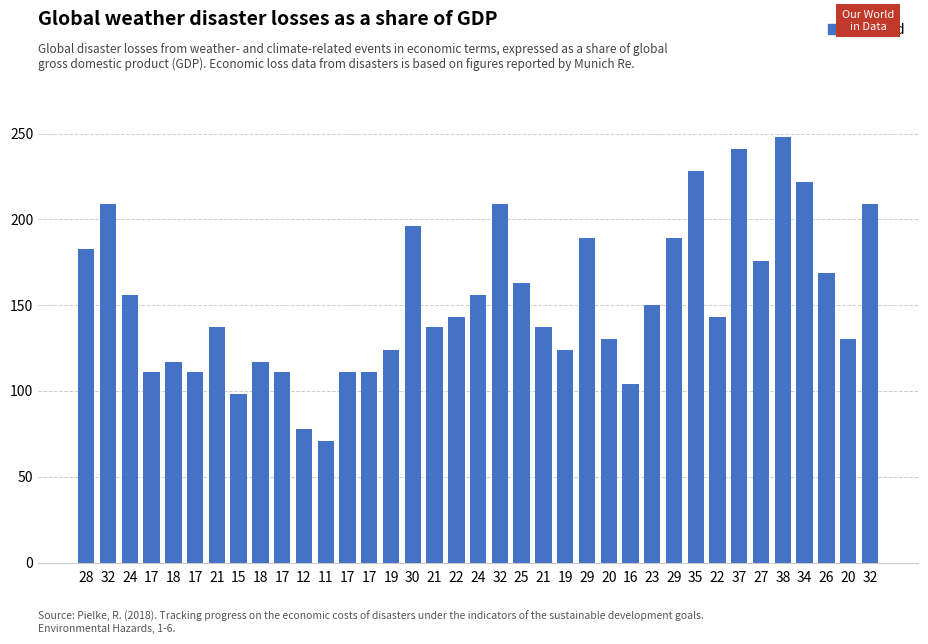

How many categories are shown in the chart?

37